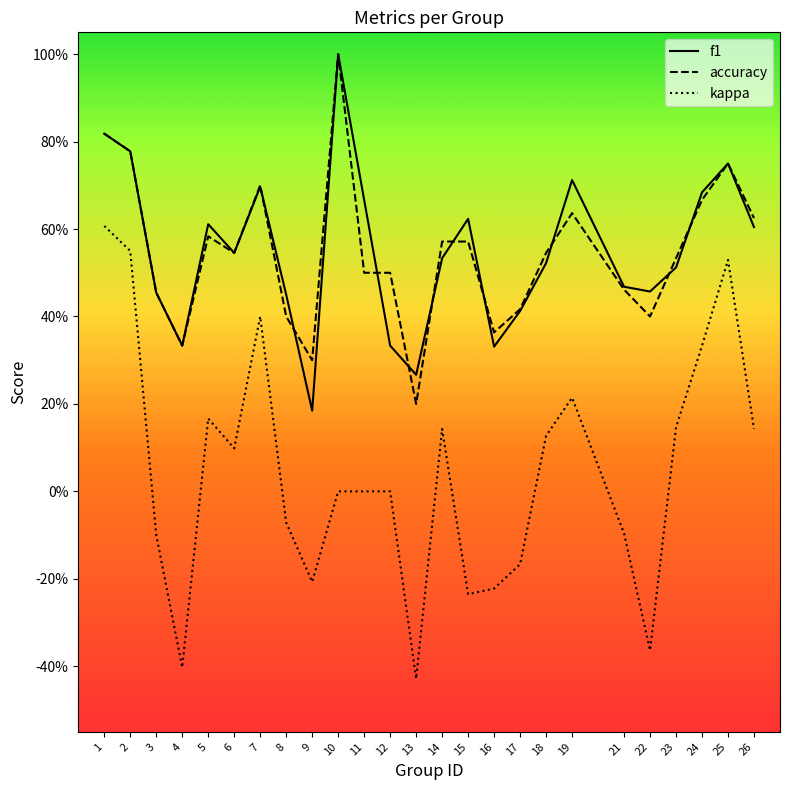

Does the chart have visible grid lines?

No